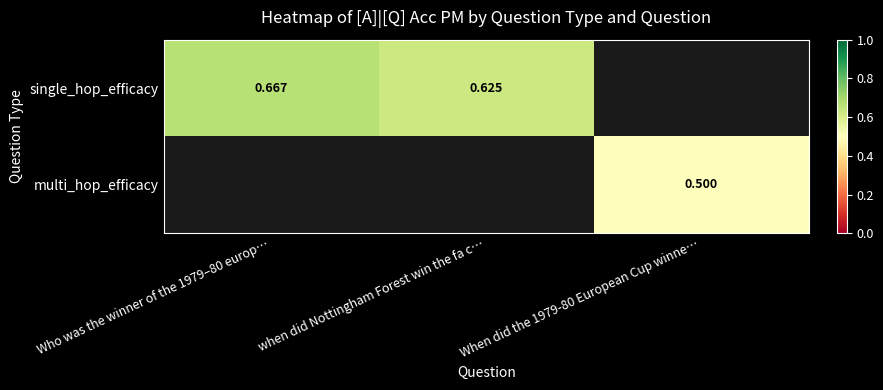

How many values in single_hop_efficacy are above zero?

2